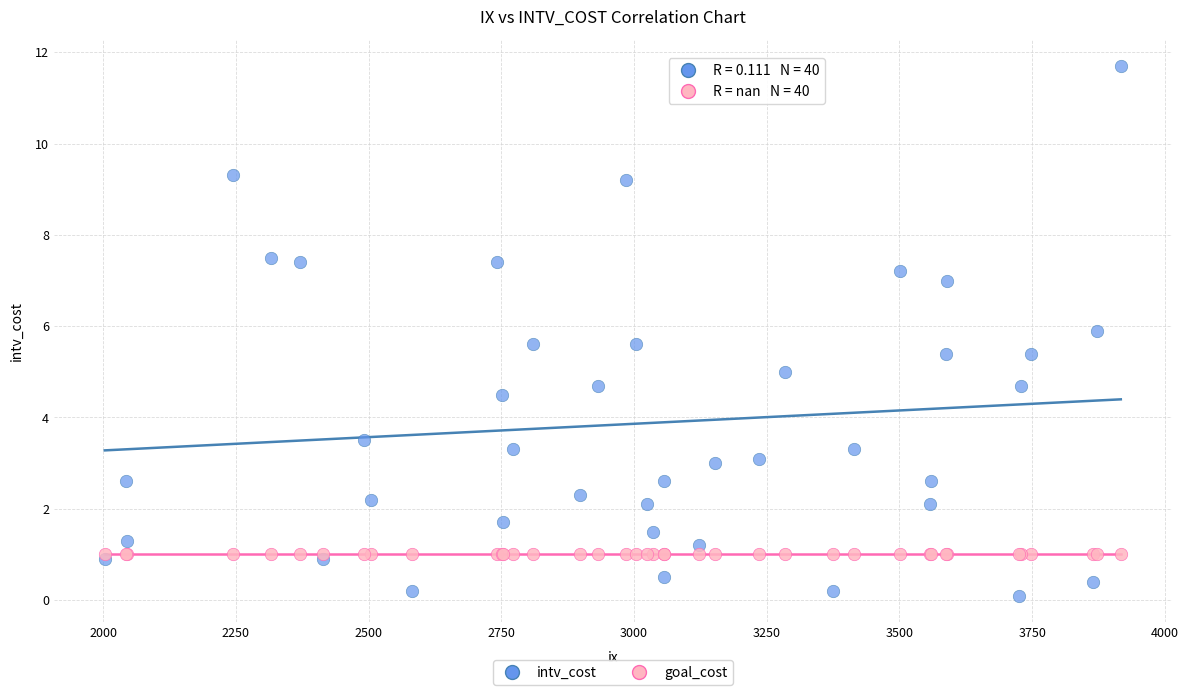

Which series reaches the maximum Y coordinate?

intv_cost